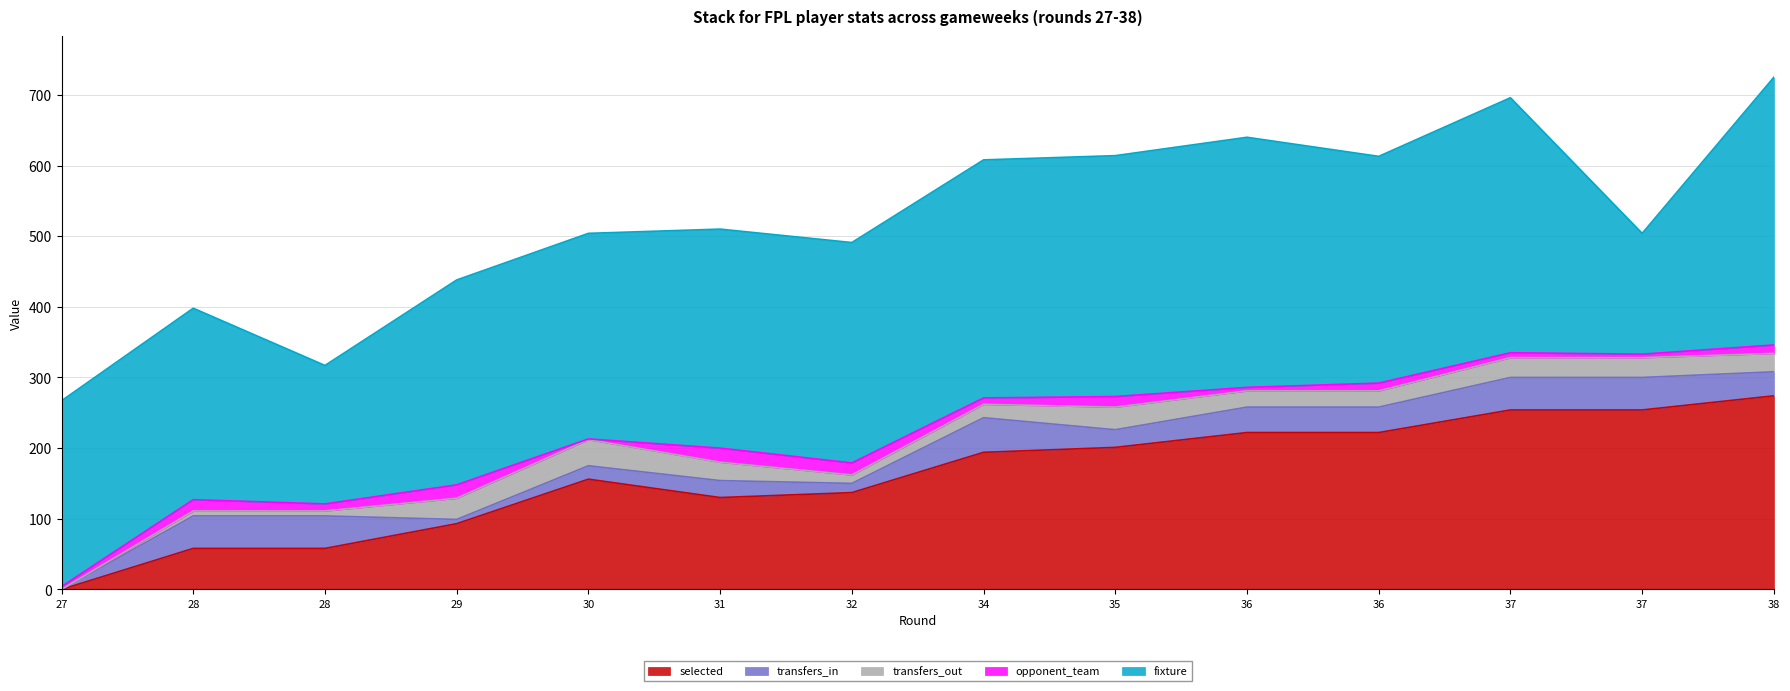

Is the value of fixture at 35 greater than the value of transfers_in at 34?

Yes